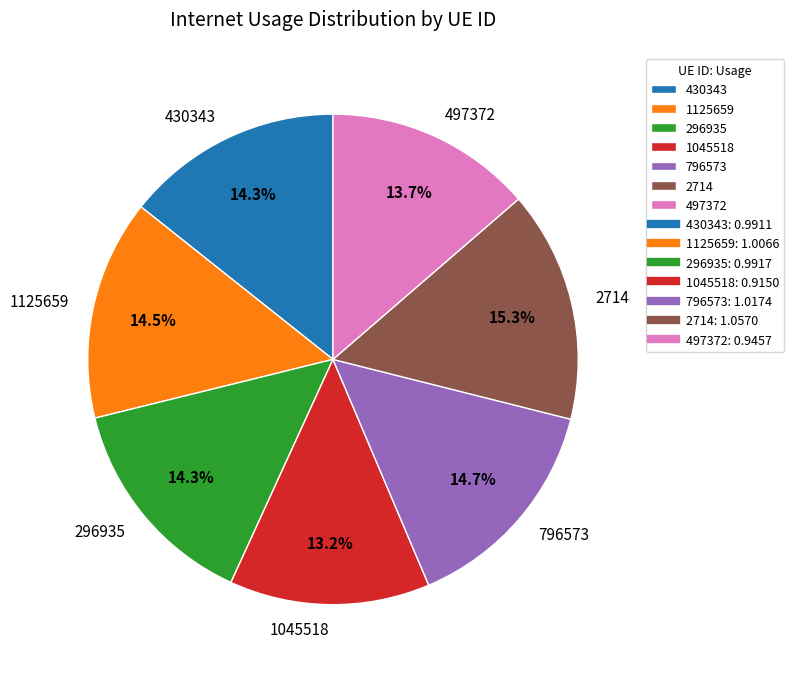

Is there any slice that represents more than half of the pie?

No